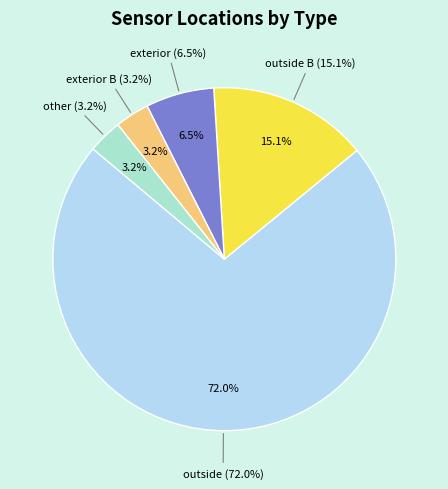

Which slice represents more than half of the pie?

outside